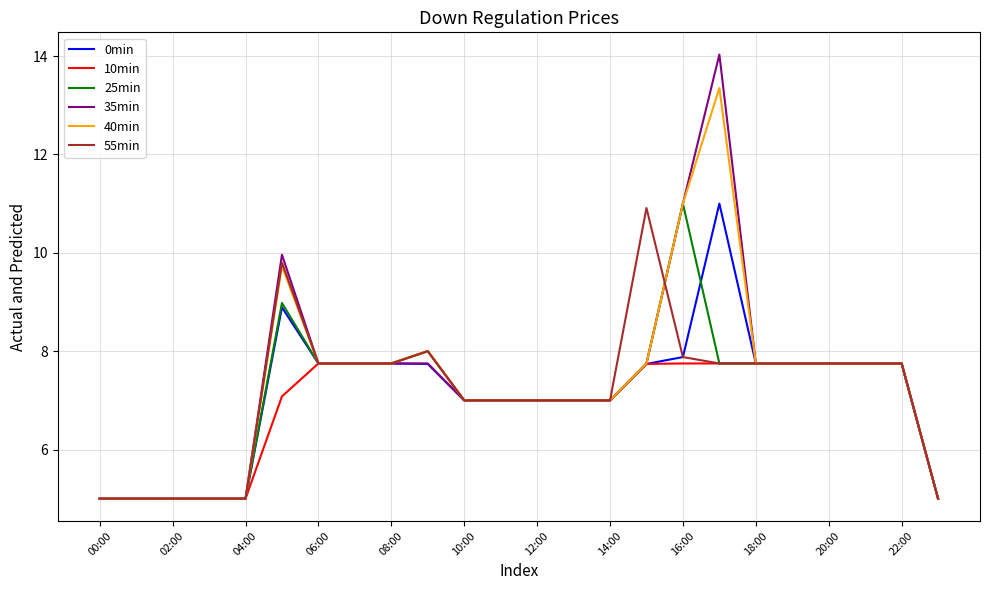

Which series has the largest range (max minus min)?

35min